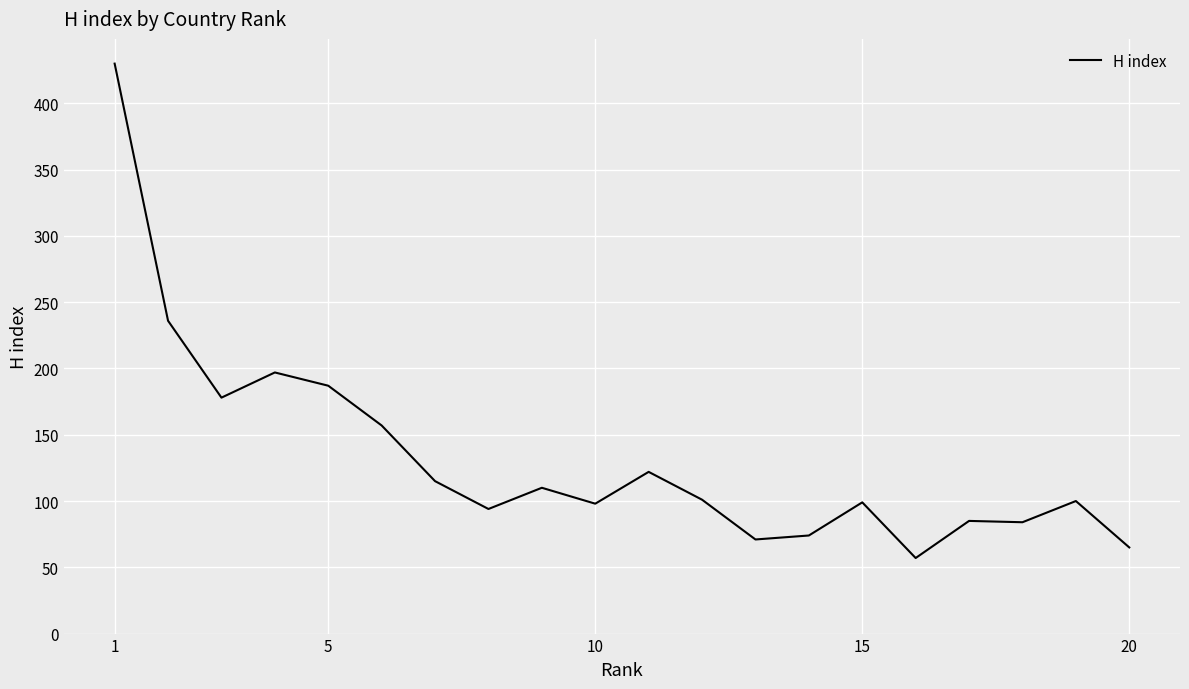

What is the smallest value displayed?

57